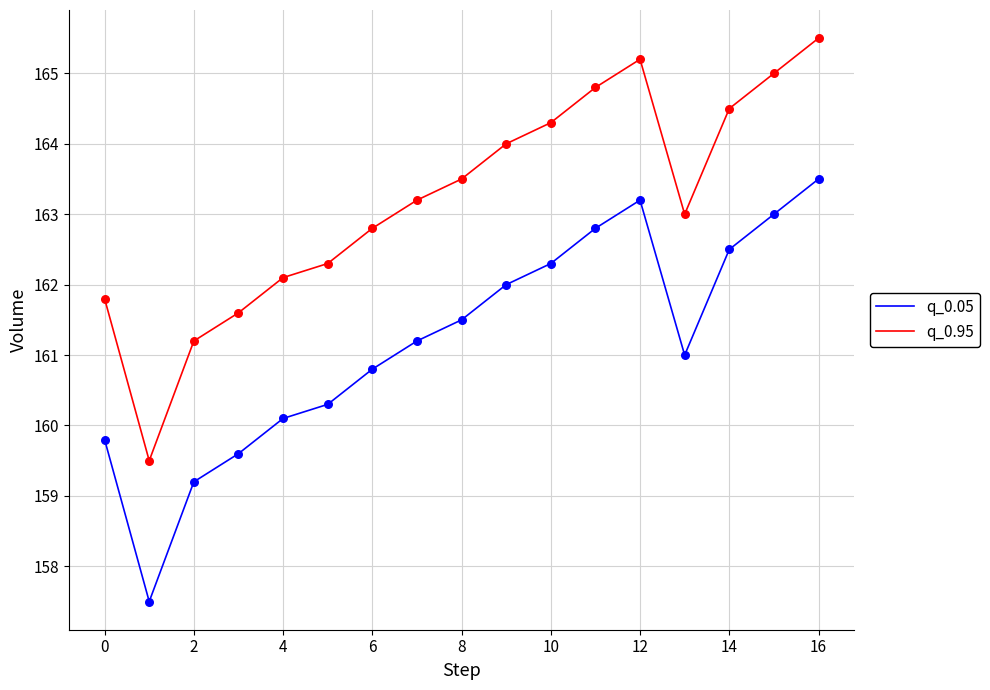

Which series has the largest total across all categories?

q_0.95